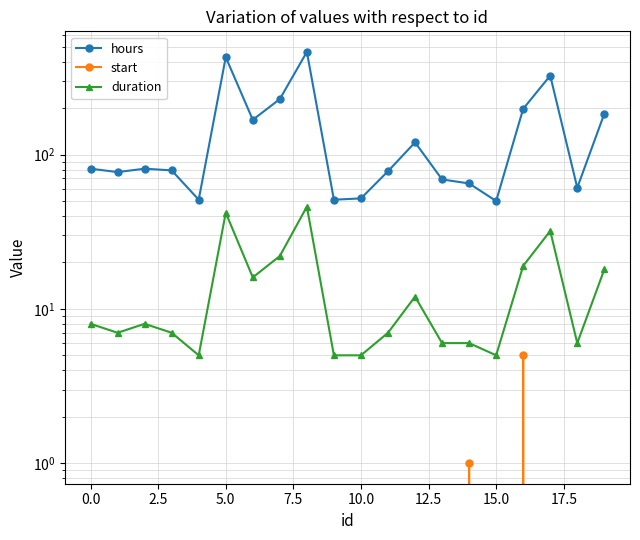

At how many categories does at least one series exceed 54?

16